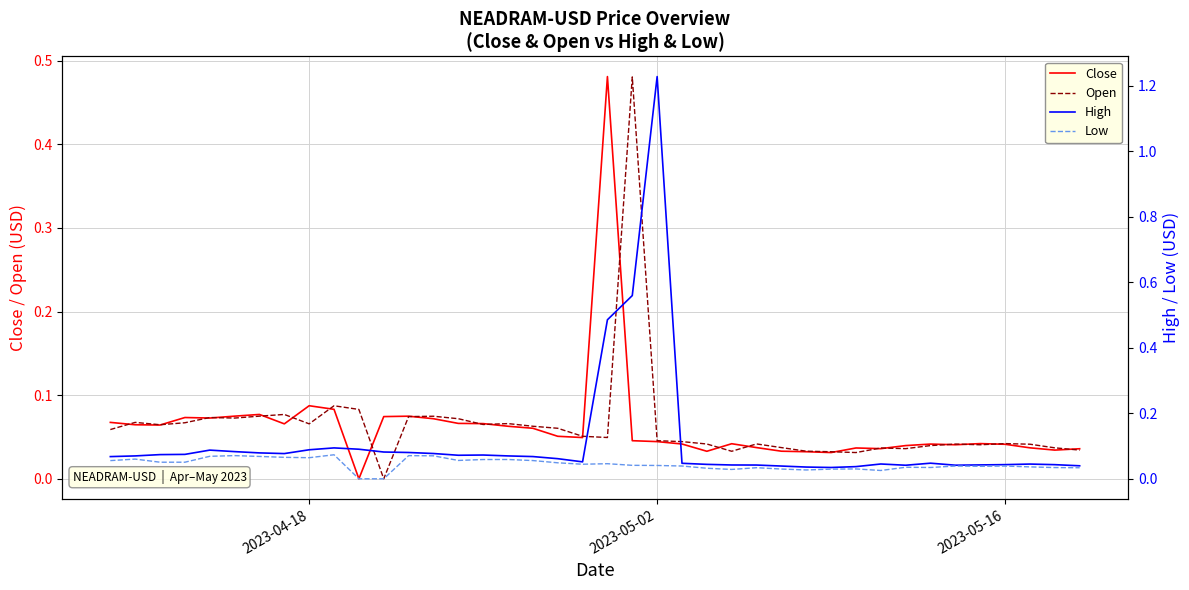

True or false: Close and Open intersect in this chart.

True